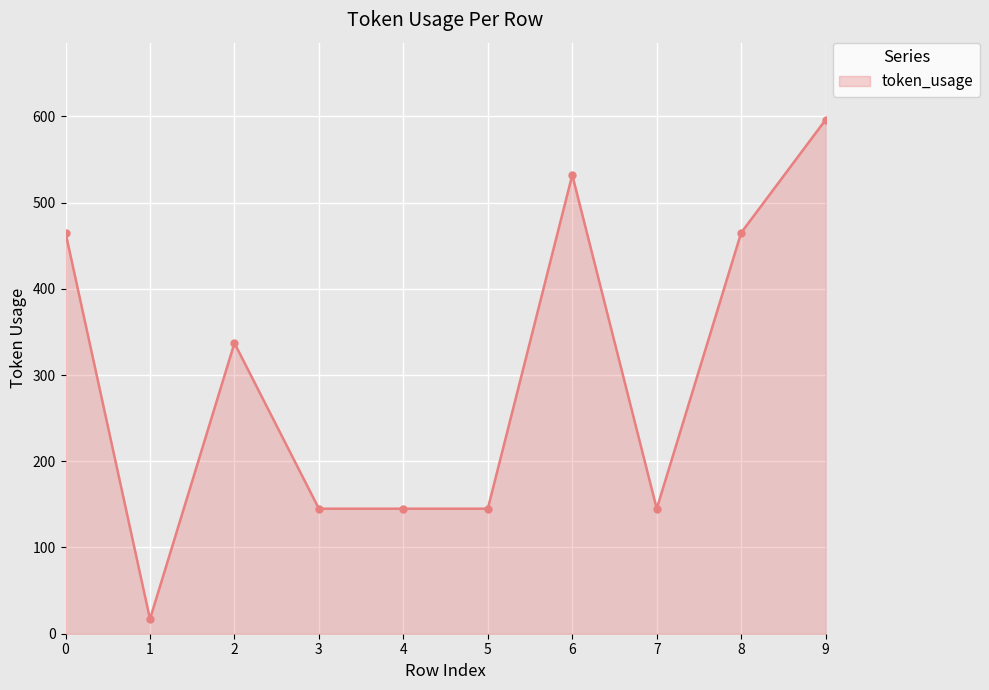

True or false: the data shows 220 at 5.

False